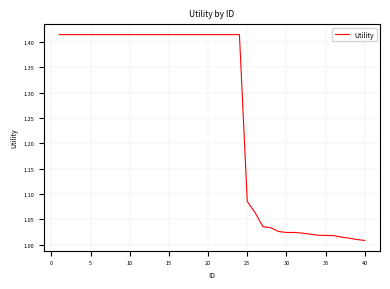

What is the difference between the maximum and minimum values?

0.4